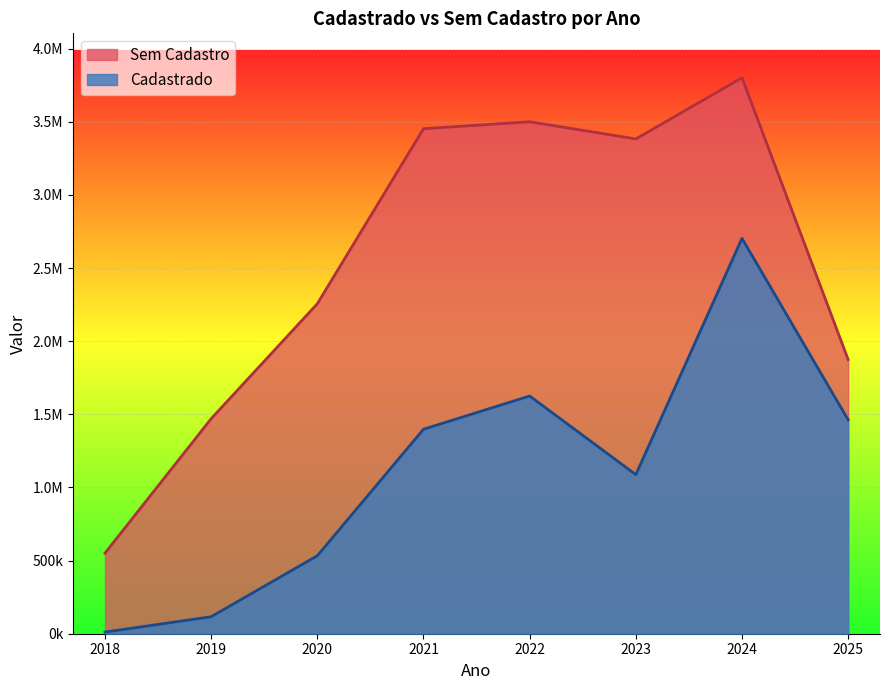

Where is the first local maximum for Cadastrado?

2022